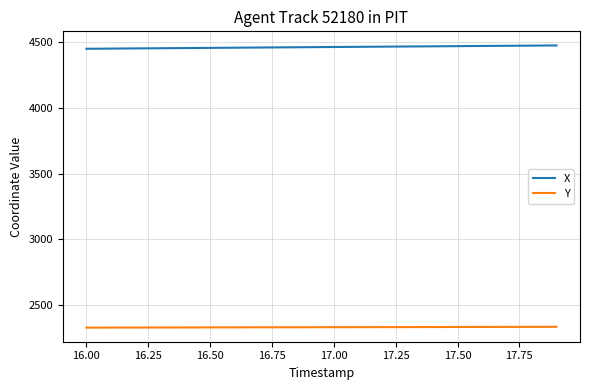

What is the highest value of the Y series?

2336.3